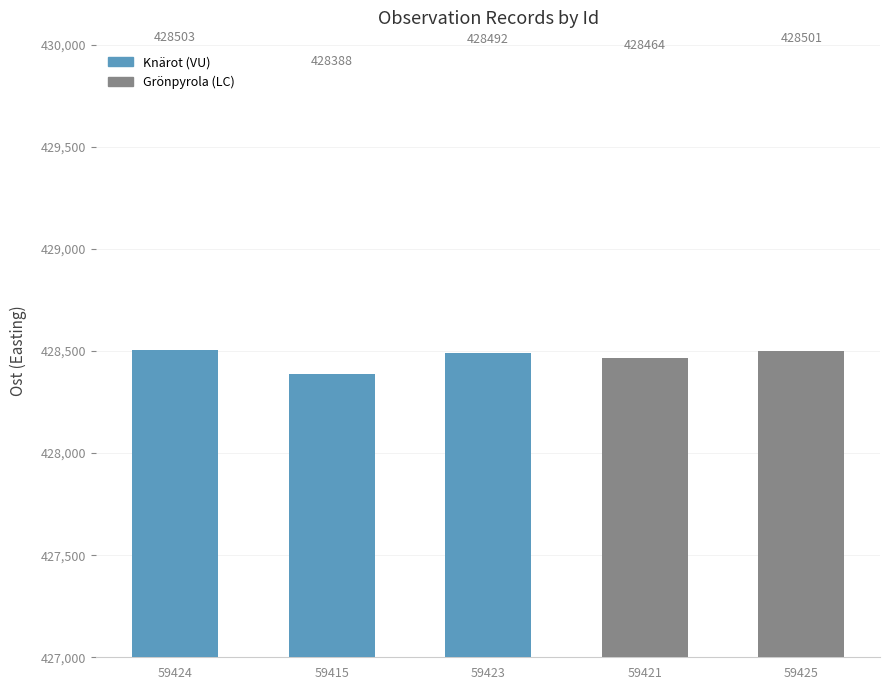

Reading right to left, transcribe all the data shown in this chart.

59425=428501	59421=428464	59423=428492	59415=428388	59424=428503